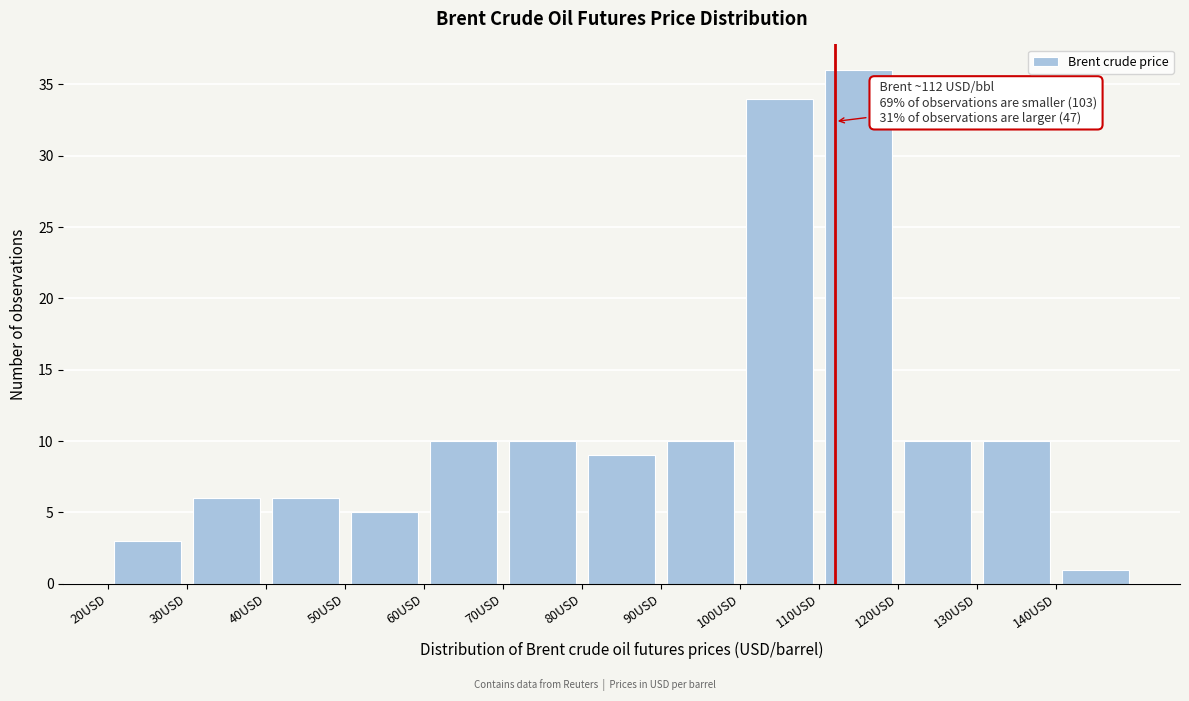

Over which range of the x-axis is the bar tallest?

110 to 120